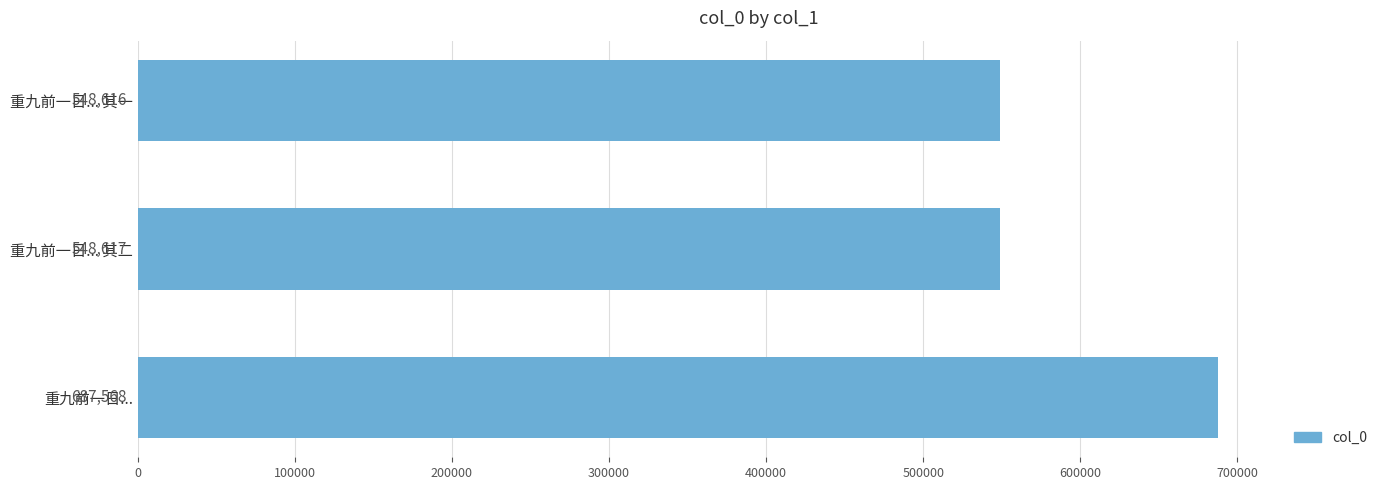

Between 重九前一日... 其二 and 重九前一日... 其一, which is larger?

重九前一日... 其二